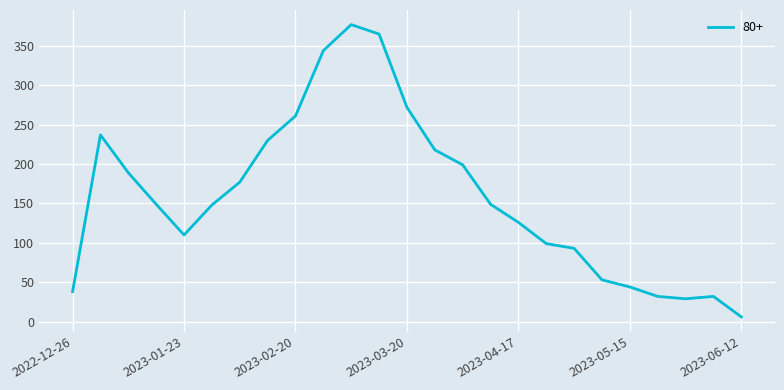

What is the greatest value displayed?

377